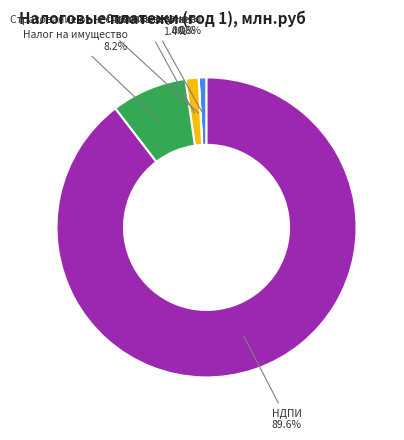

Does any single category account for the majority?

Yes